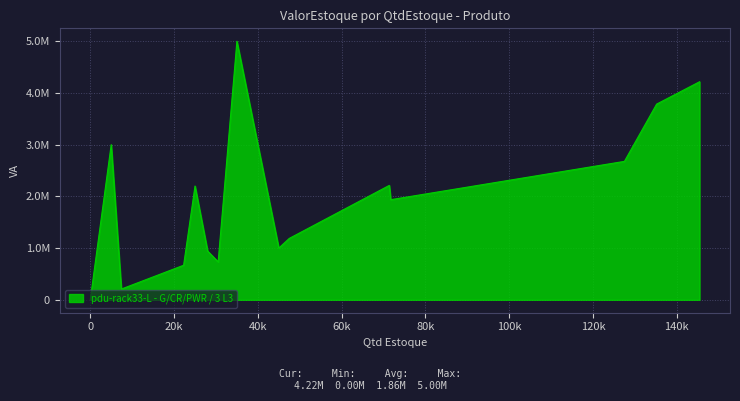

How many distinct data groups are displayed?

1